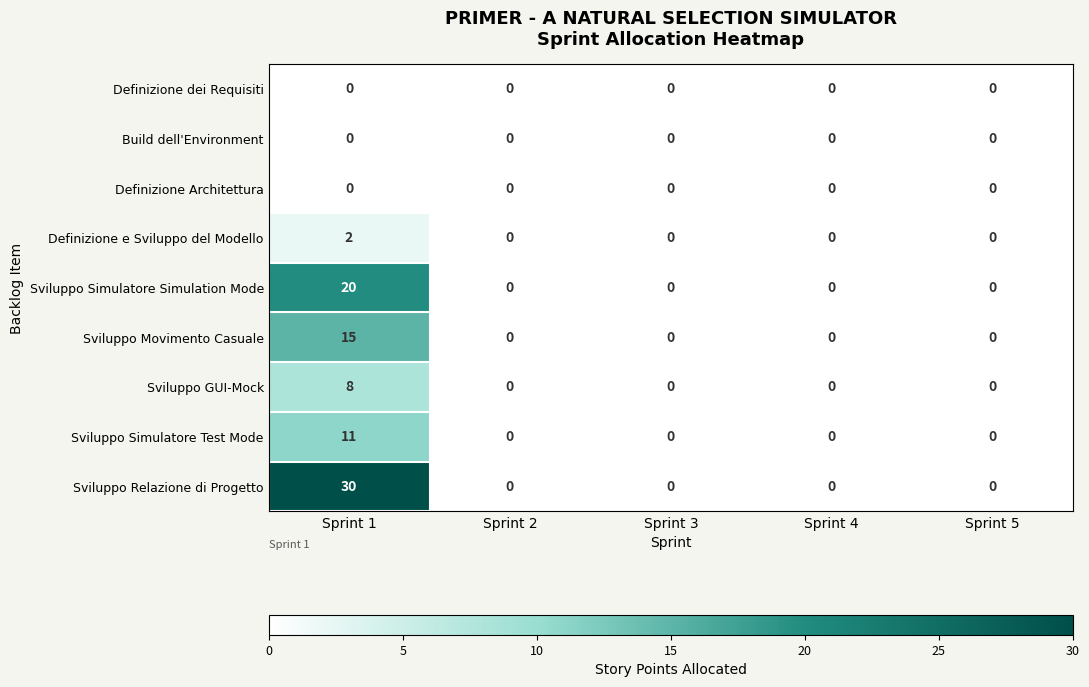

Which series has the widest spread of values?

Sviluppo Relazione di Progetto